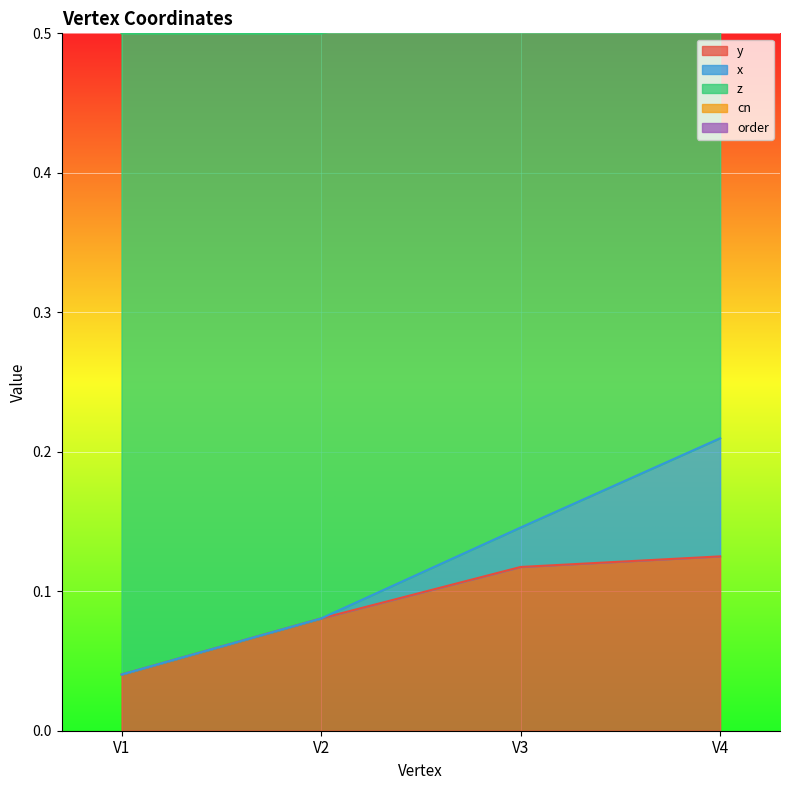

True or false: y and x intersect in this chart.

False